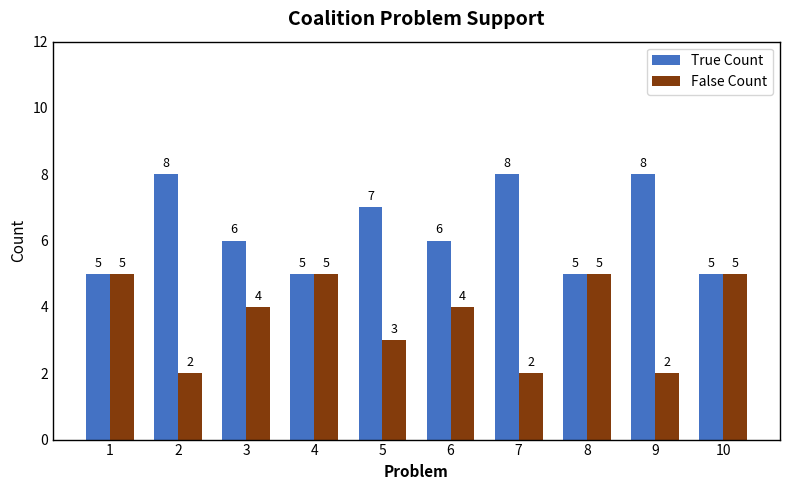

True or false: False Count has a value of 4 at 3.

True